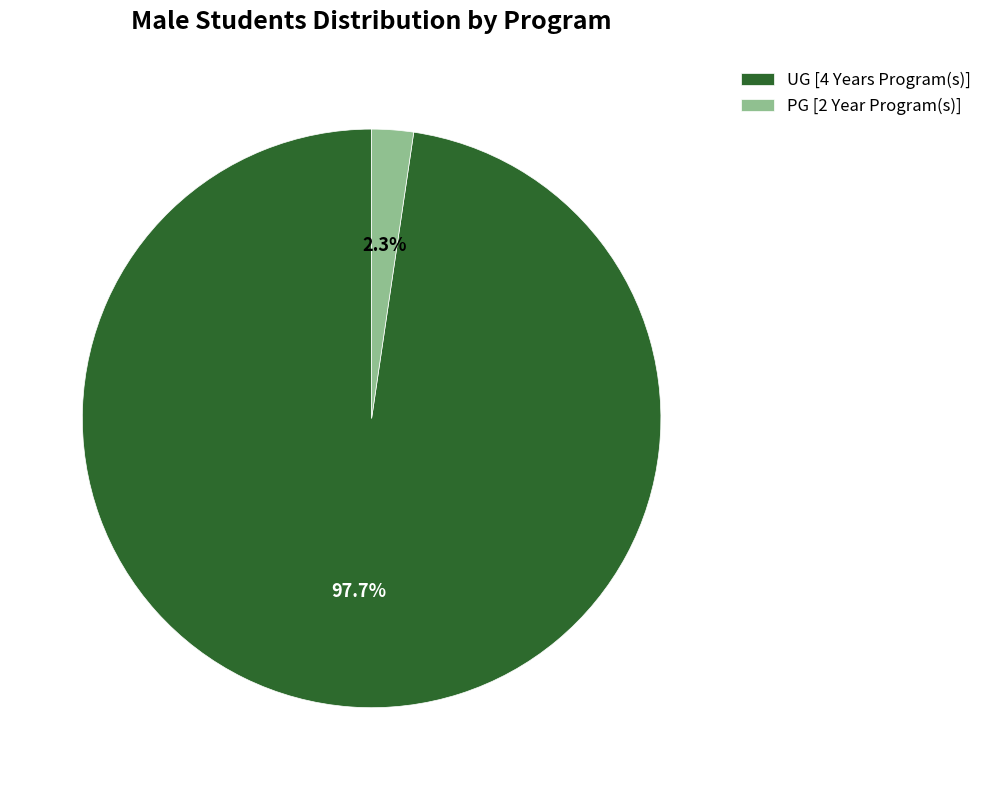

Count the number of slices in the pie.

2